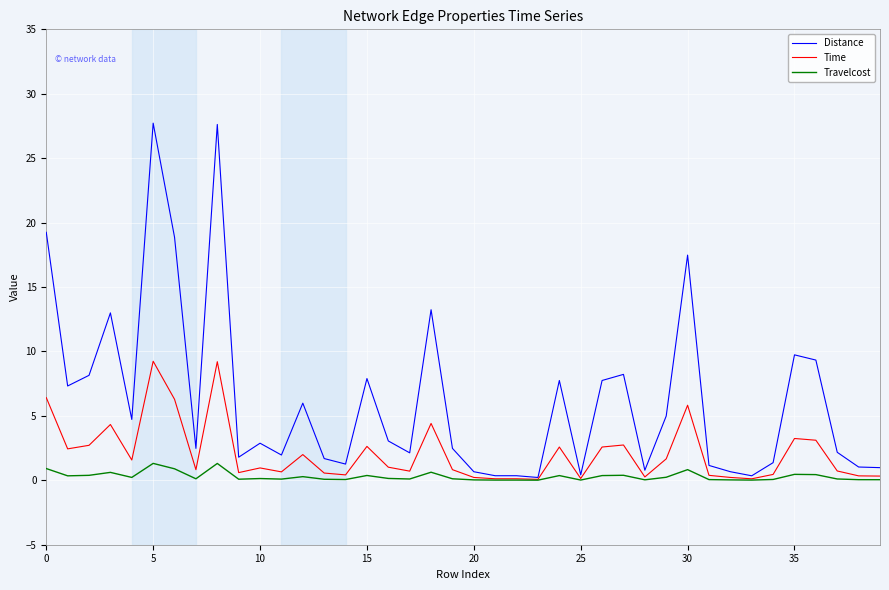

Which series has the largest range (max minus min)?

Distance